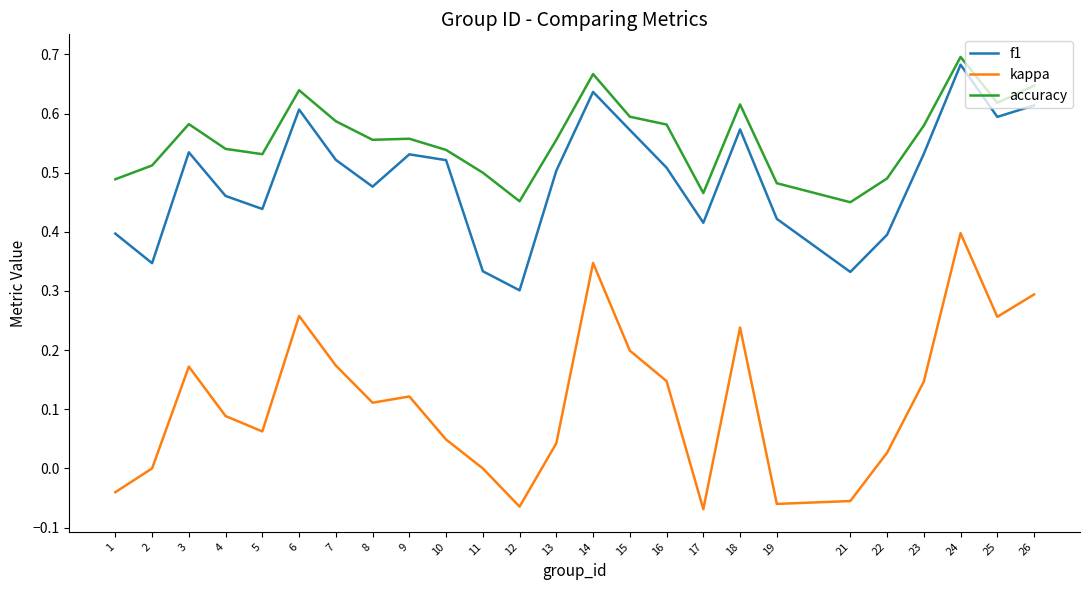

Which series has the largest range (max minus min)?

kappa